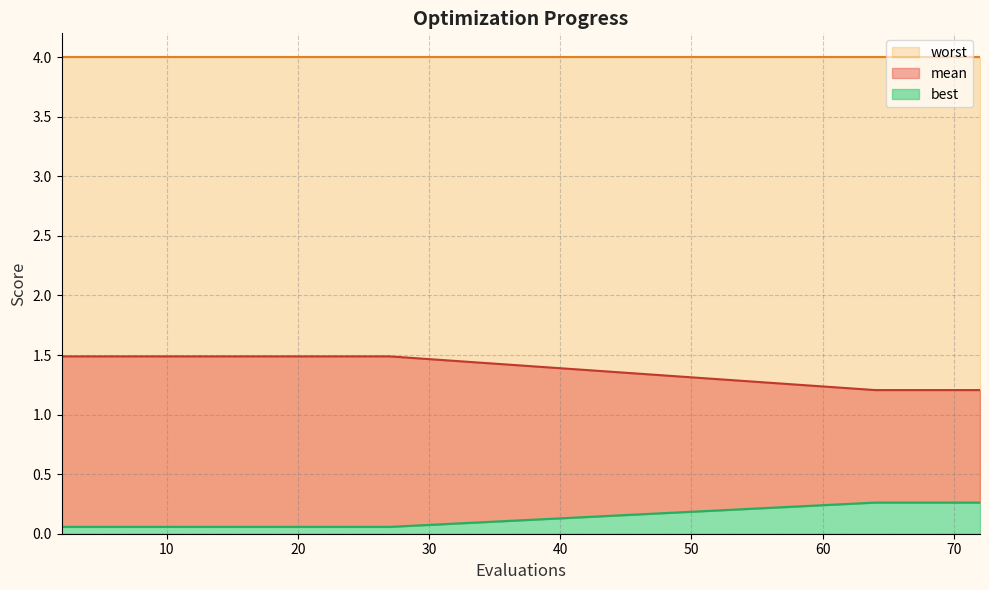

Which series changed the most between 25 and 27?

mean